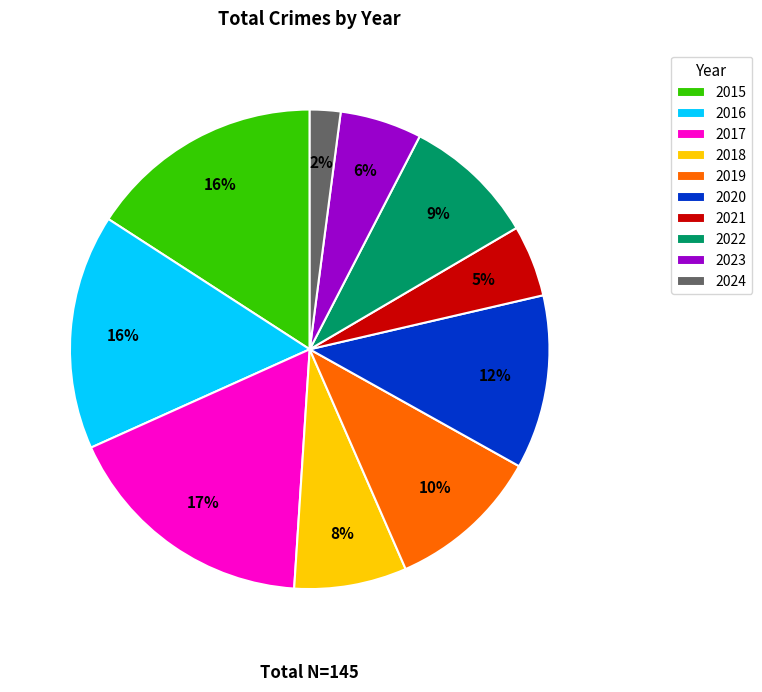

Which category has the smallest portion of the pie?

2024